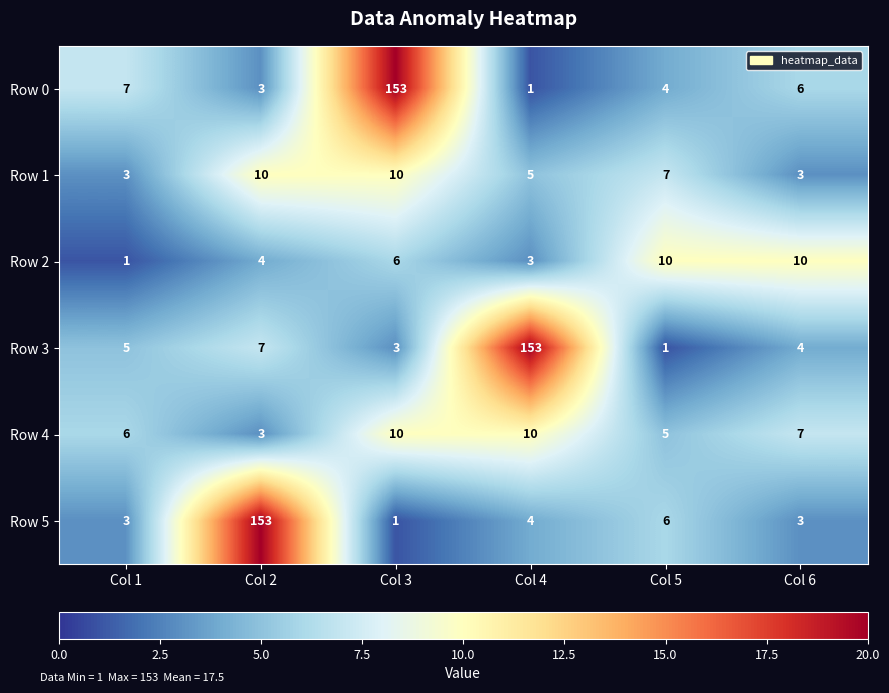

True or false: Row 0 has a value of 2 at Col 6.

False